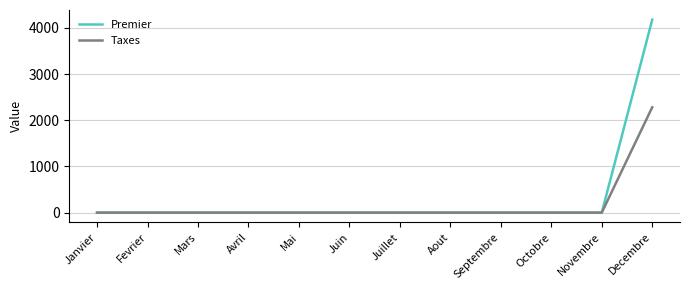

Does the chart have visible grid lines?

Yes